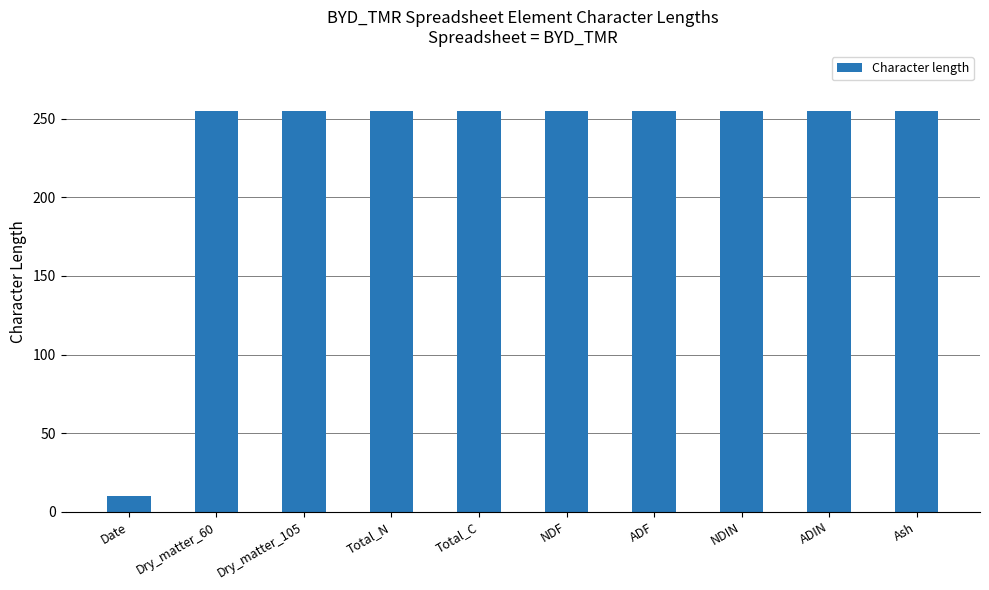

Is it true that the value at Total_N is 255?

True